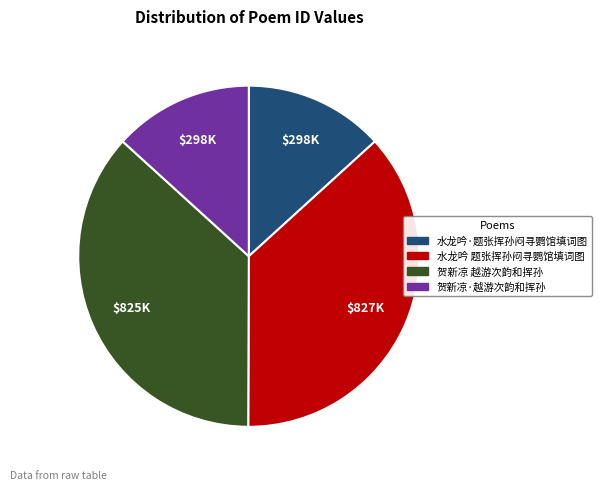

Which has a higher value, 水龙吟 题张挥孙闷寻鹦馆填词图 or 贺新凉·越游次韵和挥孙?

水龙吟 题张挥孙闷寻鹦馆填词图